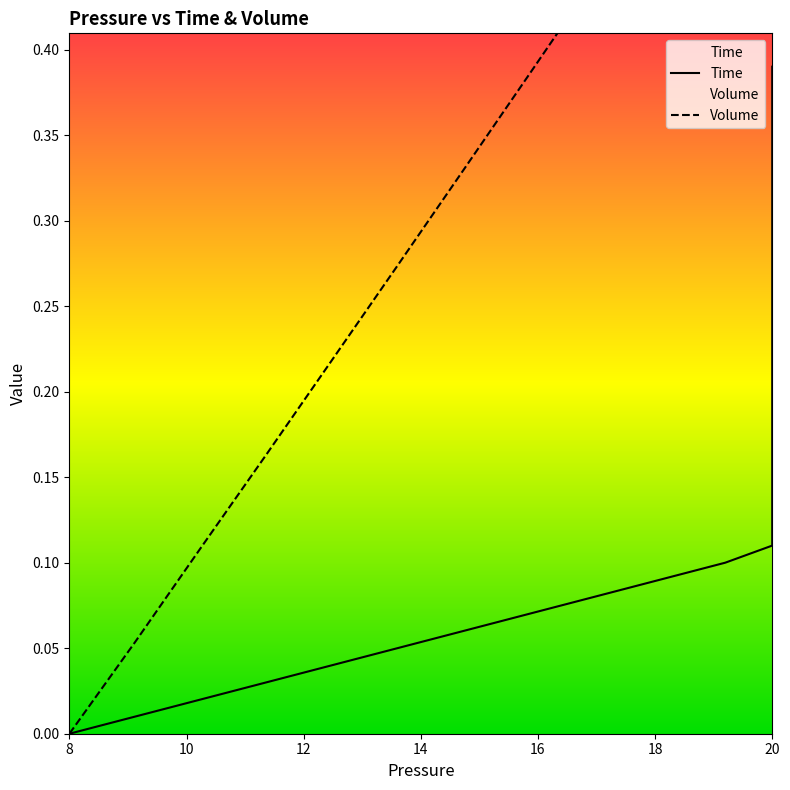

The value of Volume at 20 is 0.3. True or false?

True